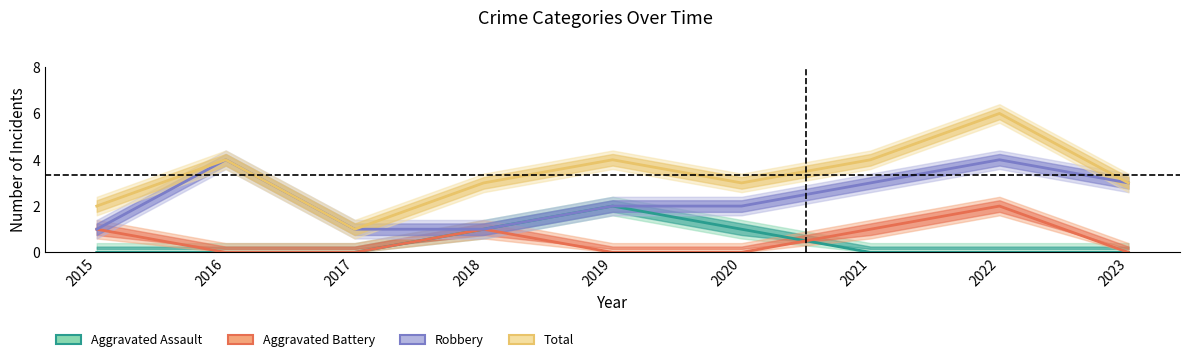

Which series changed the most between 2015 and 2021?

Robbery